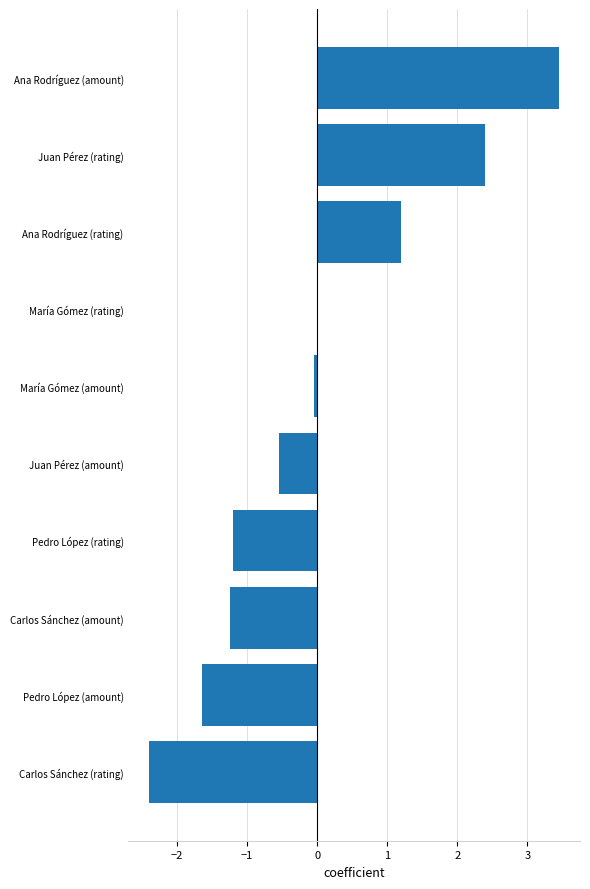

What is the change in value from Carlos Sánchez (rating) to Juan Pérez (rating)?

+4.8